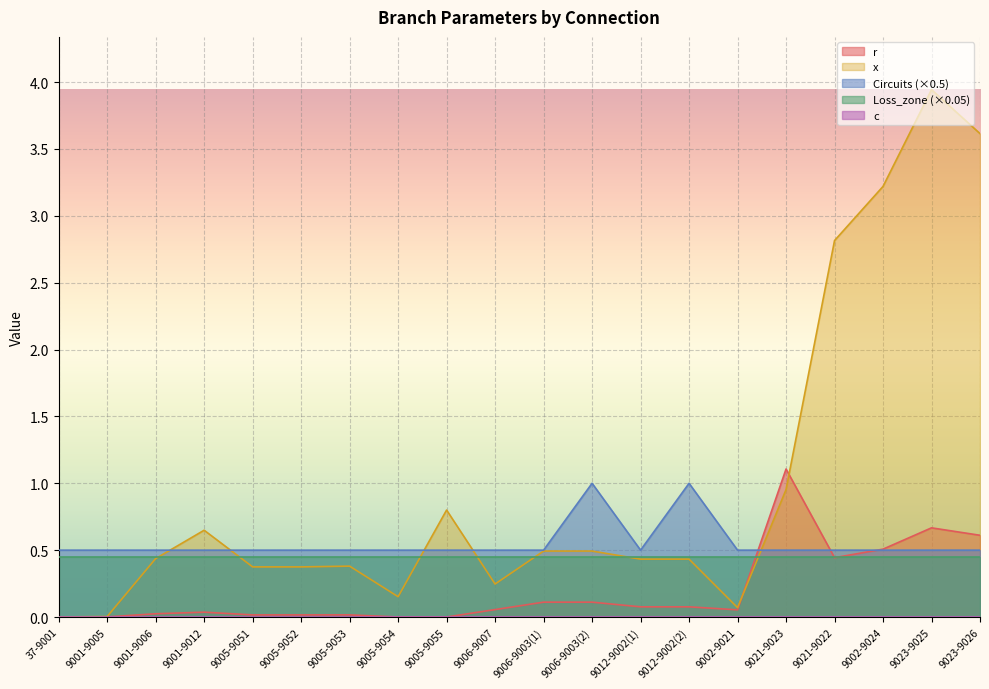

What is the average value of the Circuits series?

0.6